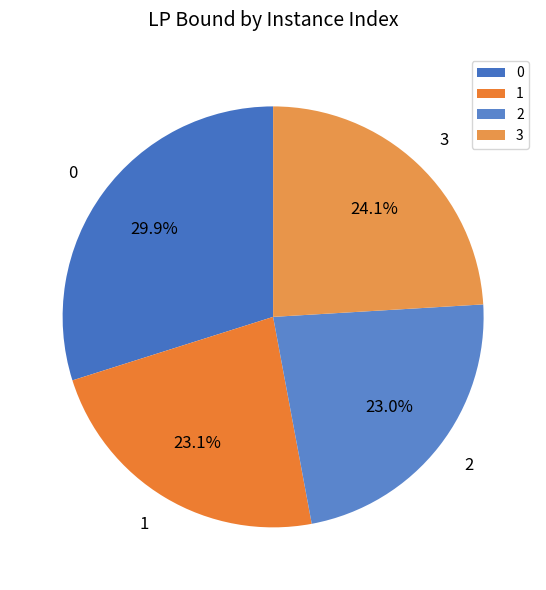

Does any single category account for the majority?

No